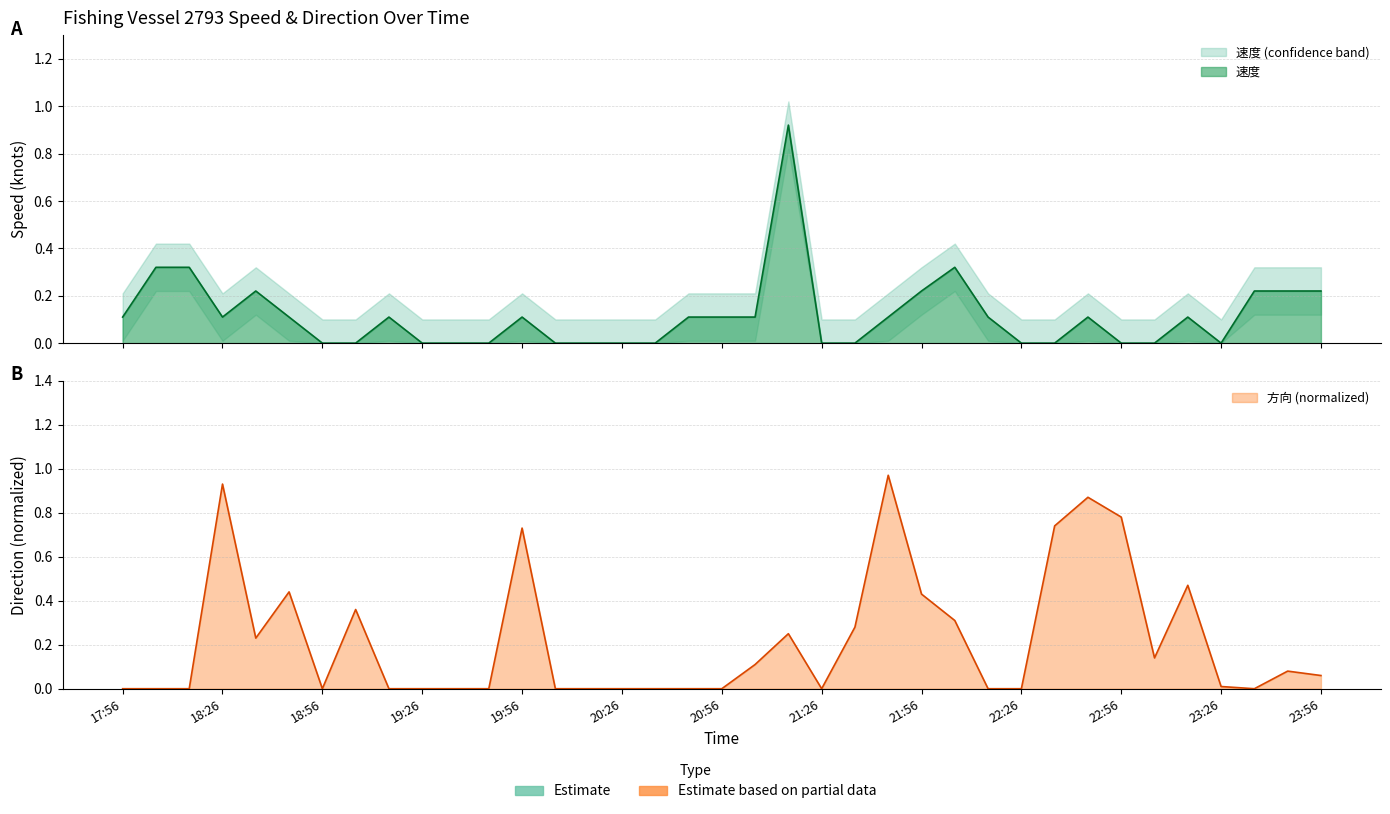

Which series has the widest spread of values?

方向_norm